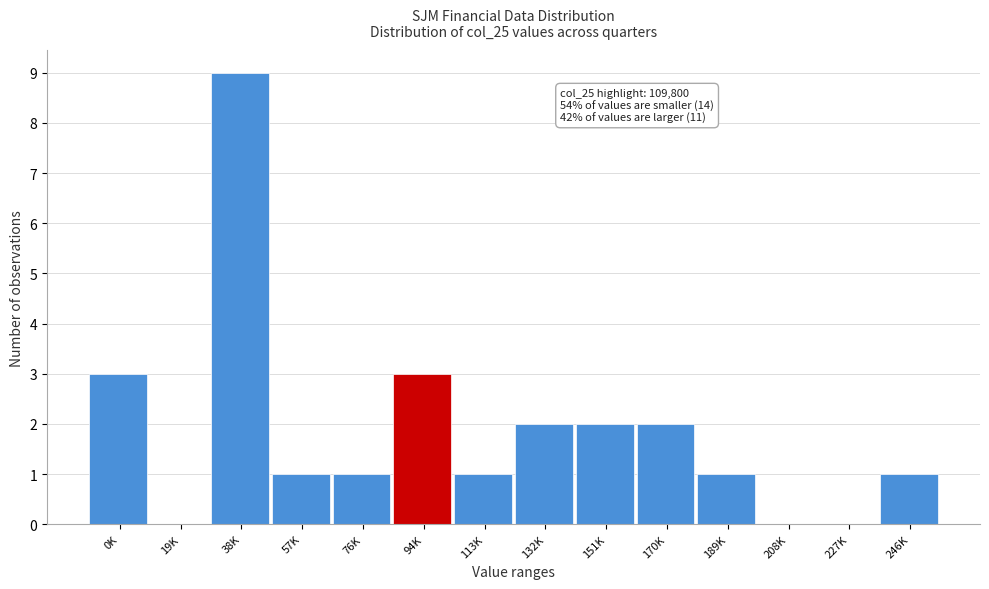

Reading left to right, what are all the values shown in this chart?

0K=3	19K=0	38K=9	57K=1	76K=1	94K=3	113K=1	132K=2	151K=2	170K=2	189K=1	208K=0	227K=0	246K=1